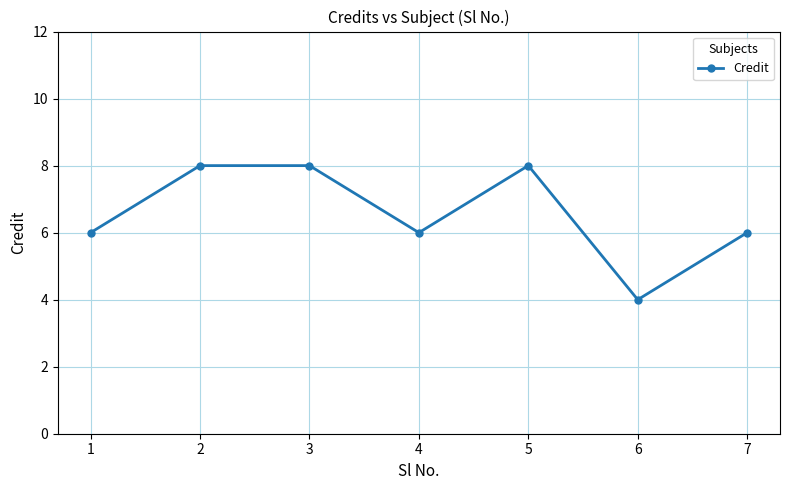

How many categories are shown in the chart?

7